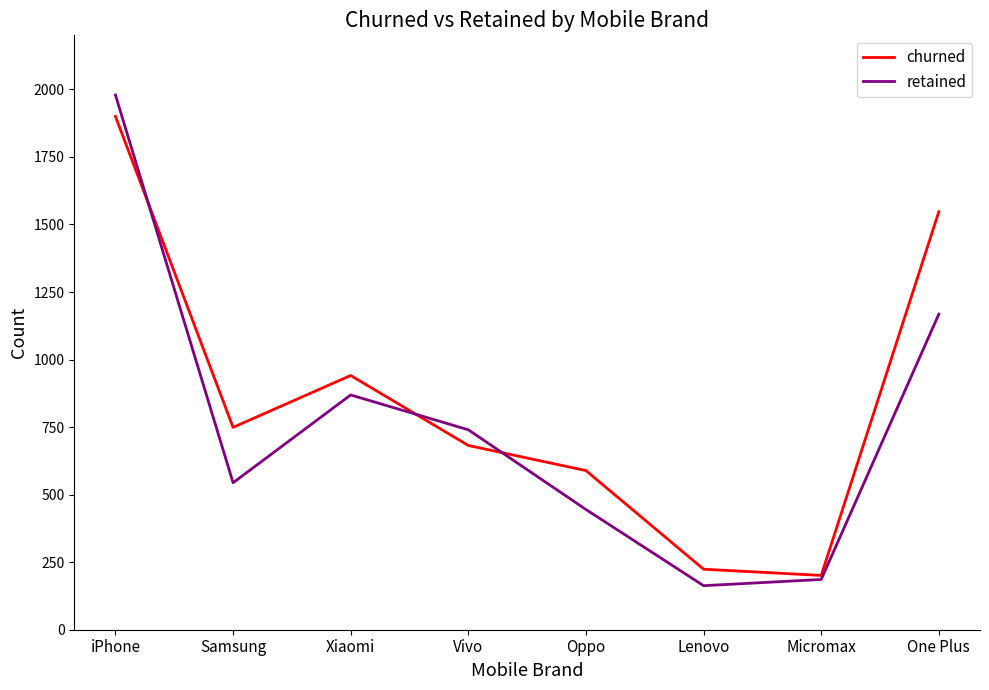

What is the lowest value of the churned series?

201